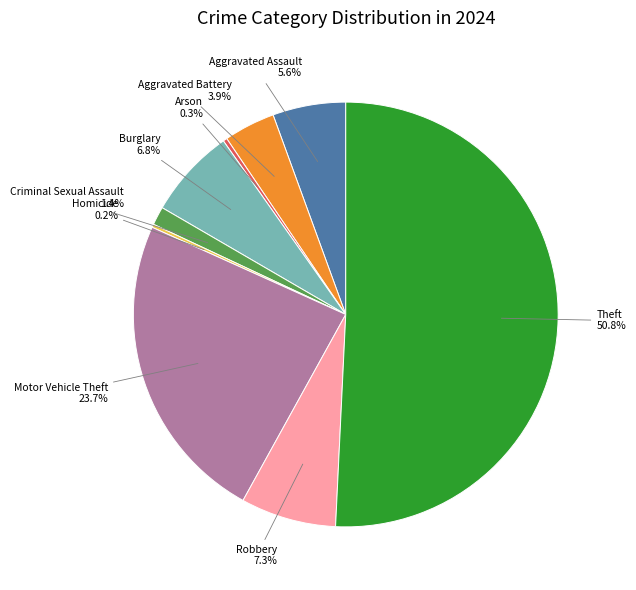

What portion of the pie excludes Aggravated Assault?

94.4%